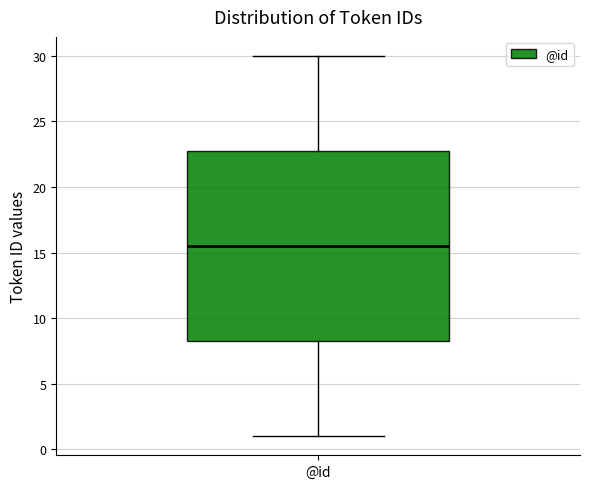

Read this box plot against the y-axis: the position of the median line, the range covered by the box, and the ends of both whiskers. The values are not printed on the chart, so give them approximately, as read against the axis.

median 15.5, box 8.5 to 23.0, whiskers 1.0 to 30.0